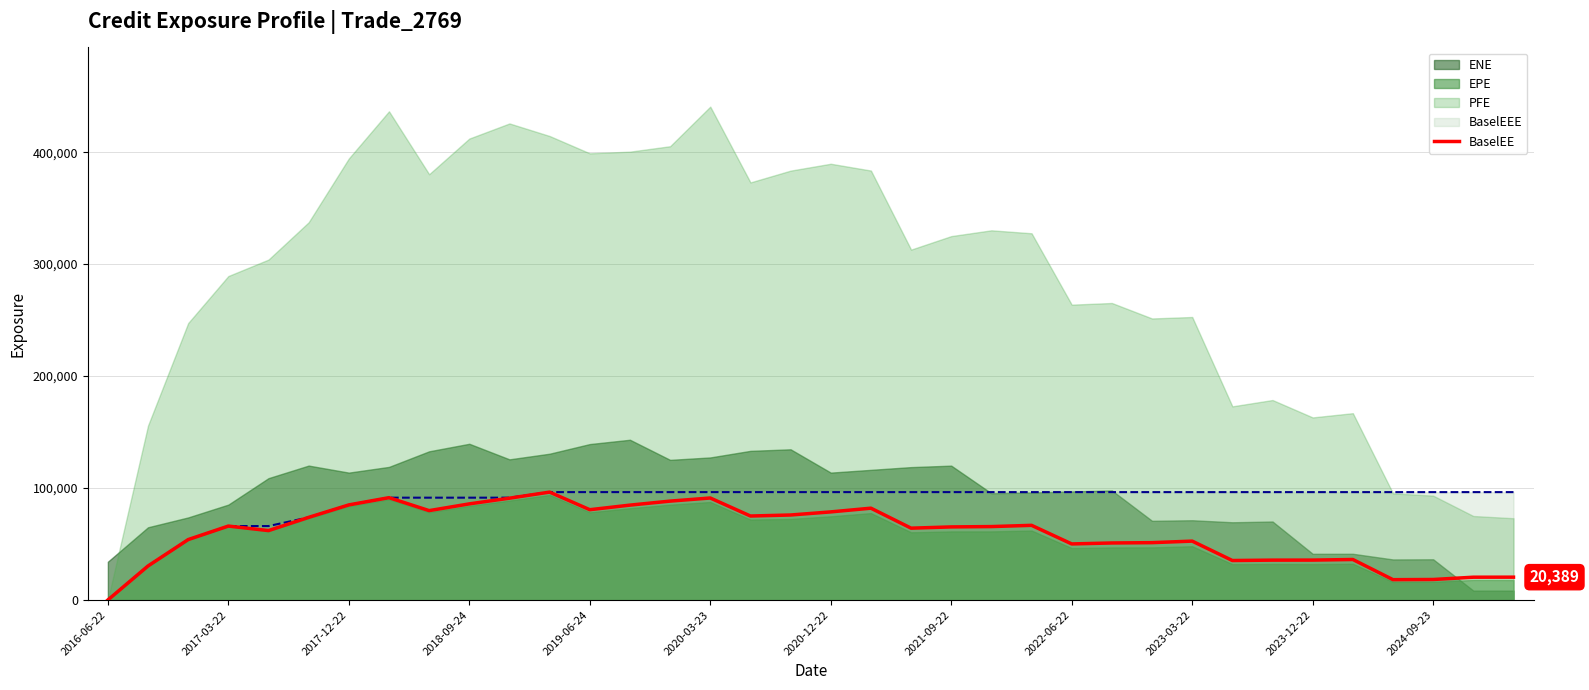

What is the value of the 4th point from the left?

66033.9